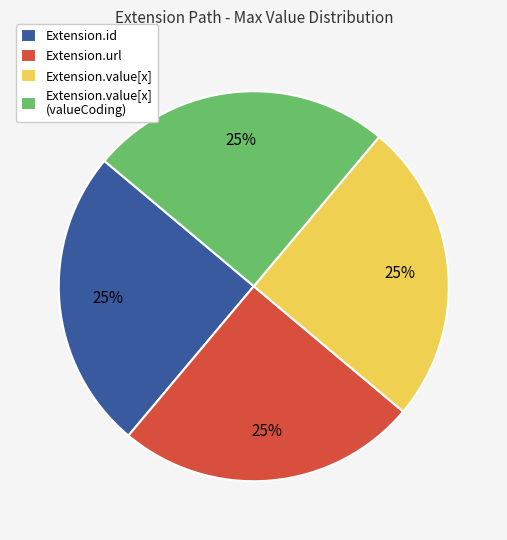

Does Extension.url account for over 50% of the chart?

No